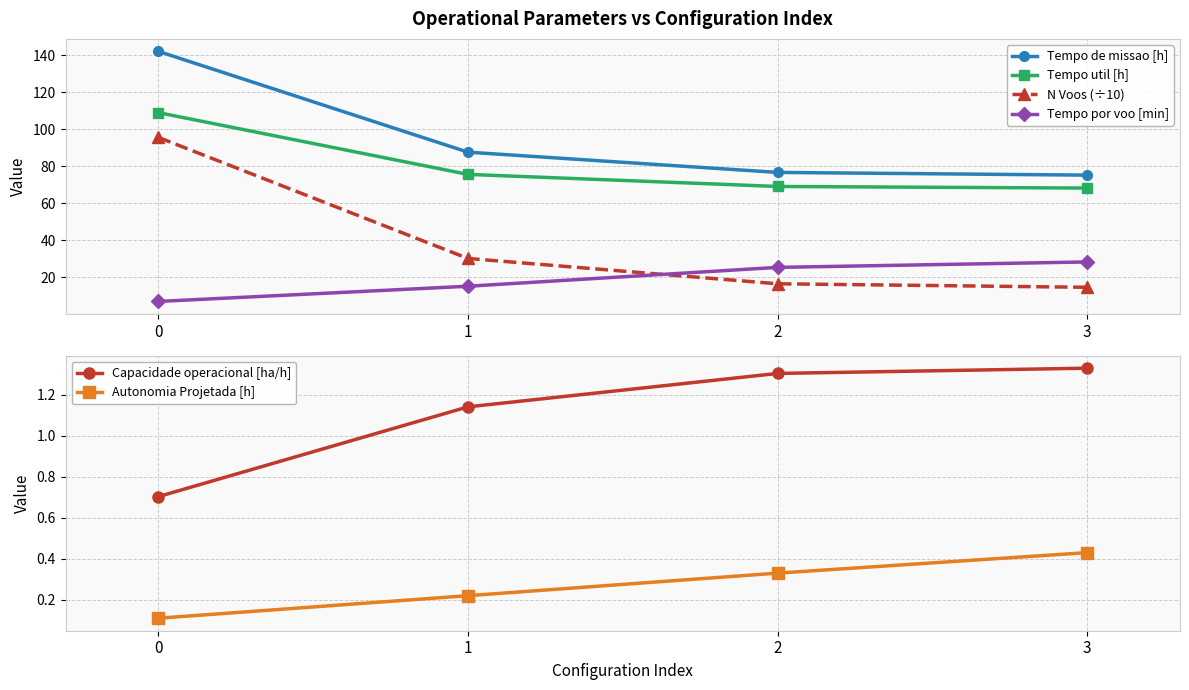

Reading right to left, list all the values displayed in this chart.

Tempo de missao [h]: 3=75.2	2=76.7	1=87.6	0=142.2
Tempo util [h]: 3=68.2	2=69.1	1=75.6	0=109.0
N Voos (÷10): 3=14.5	2=16.4	1=30.1	0=95.6
Tempo por voo [min]: 3=28.2	2=25.3	1=15.1	0=6.8
Capacidade operacional [ha/h]: 3=1.3	2=1.3	1=1.1	0=0.7
Autonomia Projetada [h]: 3=0.4	2=0.3	1=0.2	0=0.1